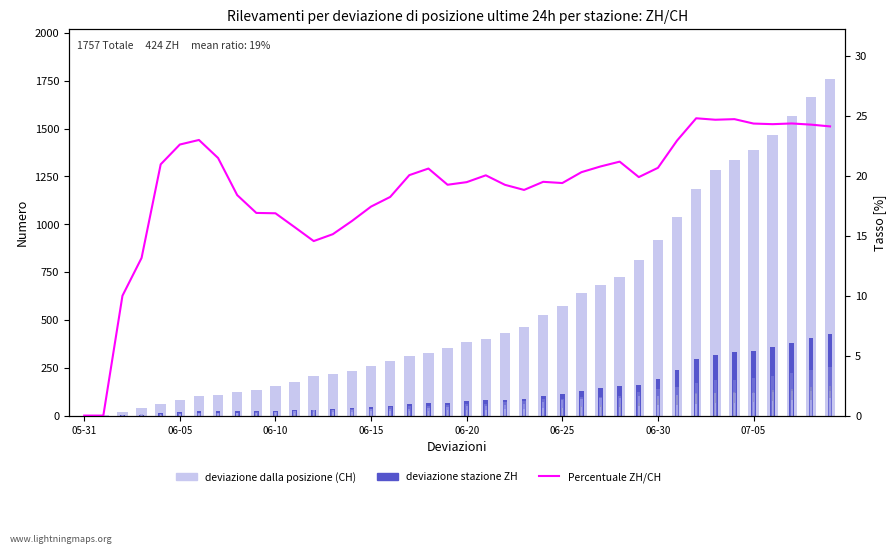

The value of ZH at 2020-07-04 is 330. True or false?

True